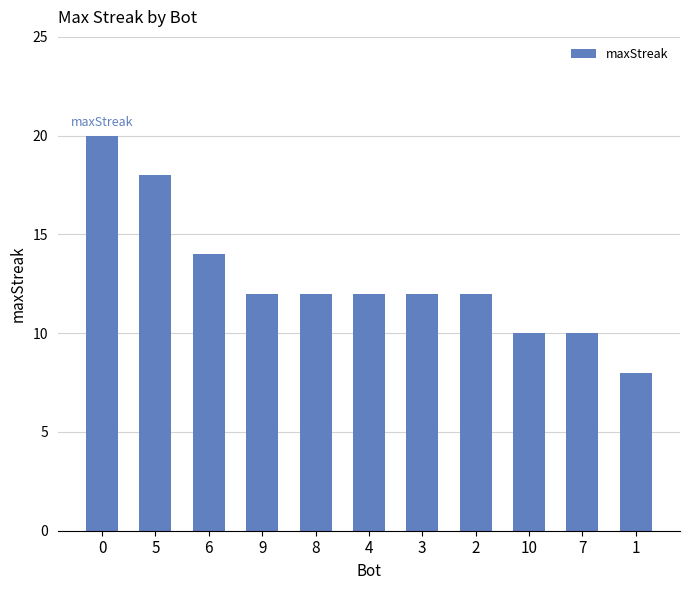

Where is the data nearest to the value 14?

6